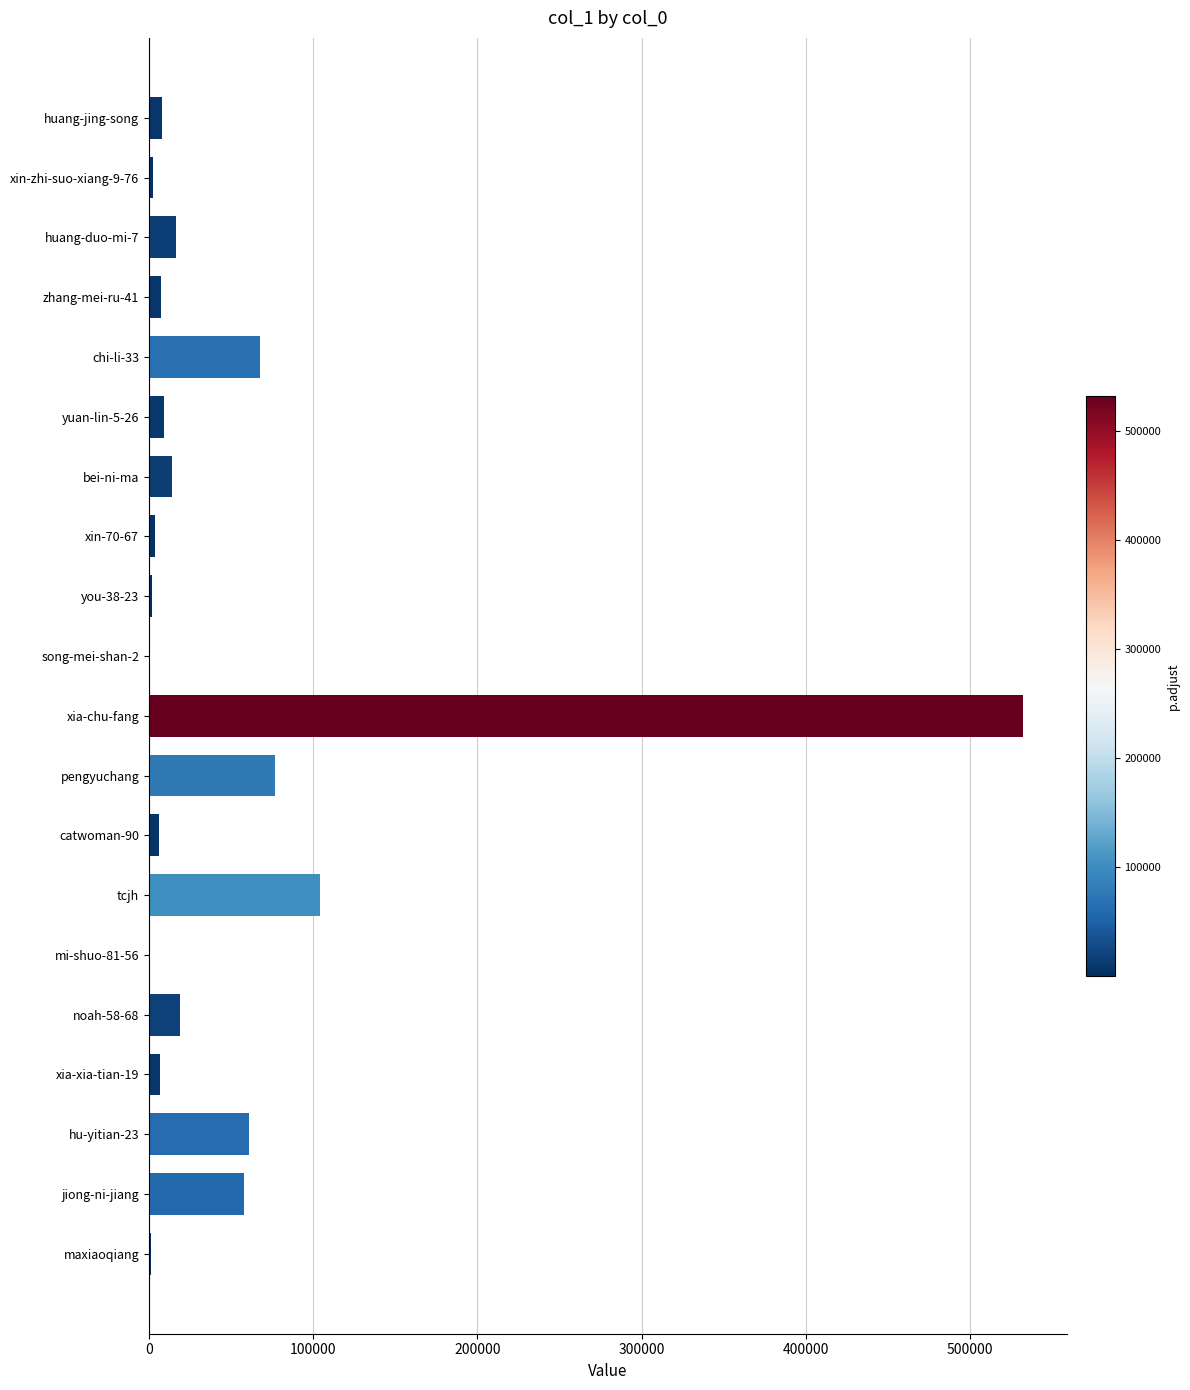

True or false: the data shows 532057 at xia-chu-fang.

True